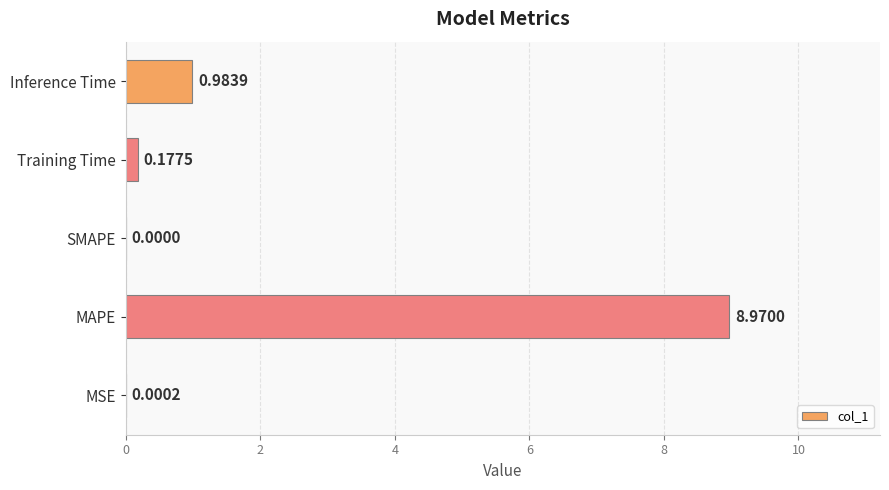

What is the average value?

2.0